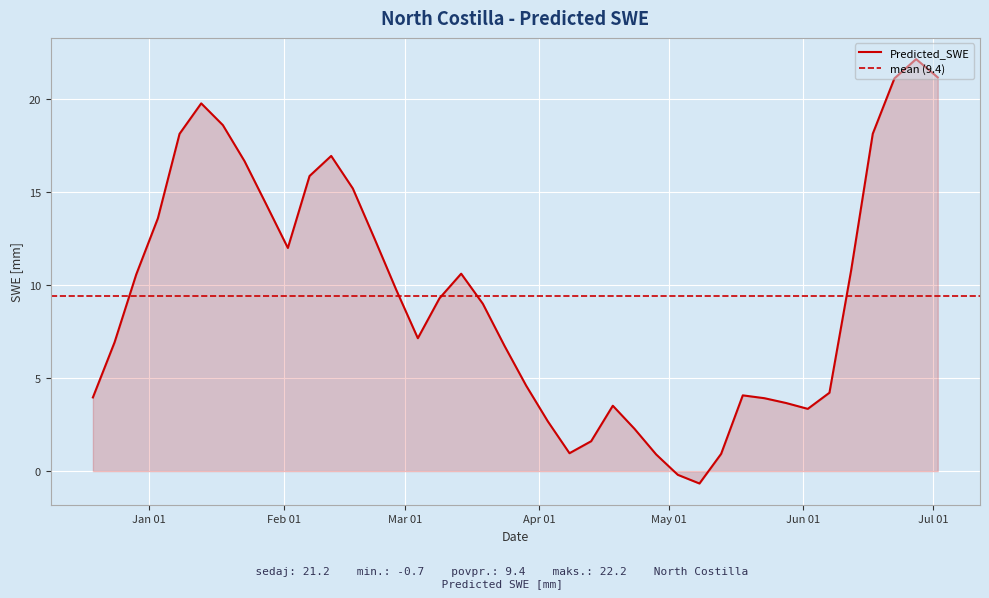

The value at 2014-03-09 is 9.3. True or false?

True